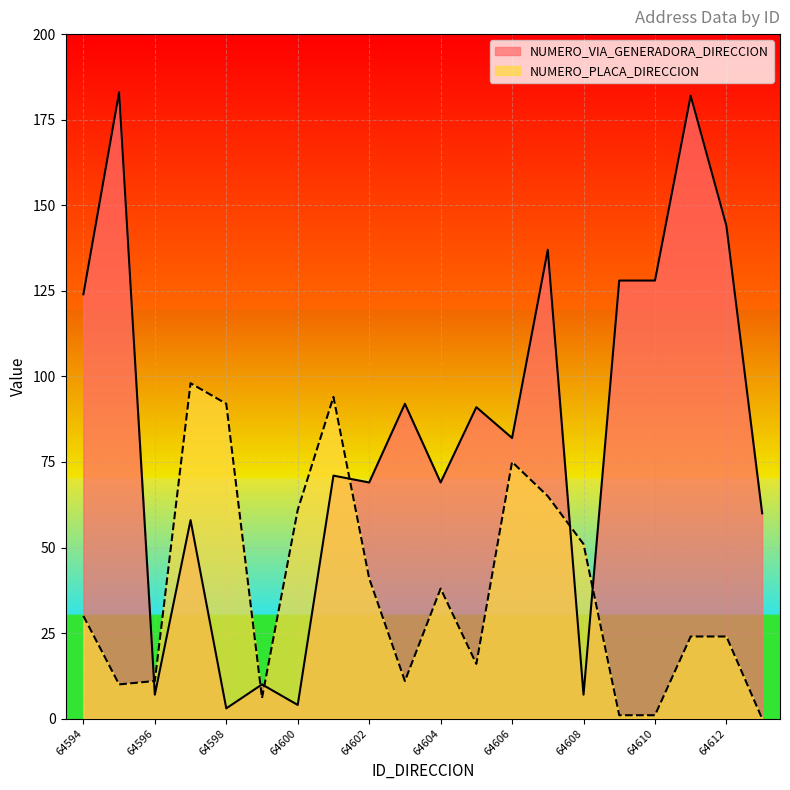

How many lines are shown in the chart?

2